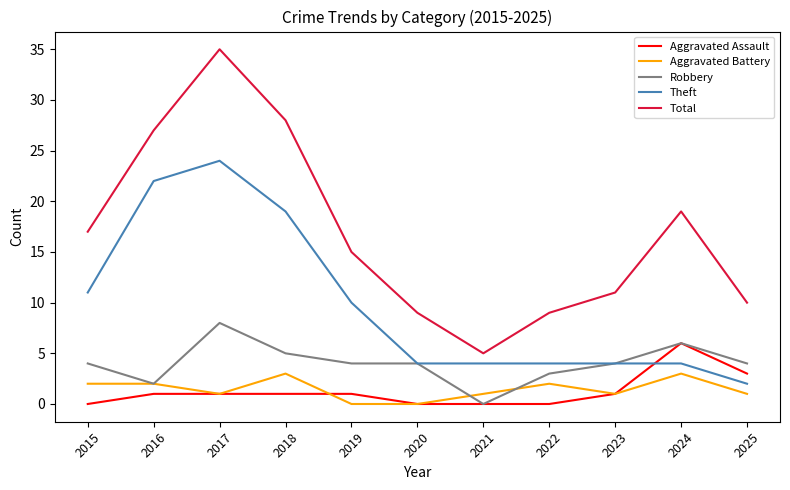

Reading right to left, extract all data points from this chart.

Aggravated Assault: 2025=3	2024=6	2023=1	2022=0	2021=0	2020=0	2019=1	2018=1	2017=1	2016=1	2015=0
Aggravated Battery: 2025=1	2024=3	2023=1	2022=2	2021=1	2020=0	2019=0	2018=3	2017=1	2016=2	2015=2
Robbery: 2025=4	2024=6	2023=4	2022=3	2021=0	2020=4	2019=4	2018=5	2017=8	2016=2	2015=4
Theft: 2025=2	2024=4	2023=4	2022=4	2021=4	2020=4	2019=10	2018=19	2017=24	2016=22	2015=11
Total: 2025=10	2024=19	2023=11	2022=9	2021=5	2020=9	2019=15	2018=28	2017=35	2016=27	2015=17